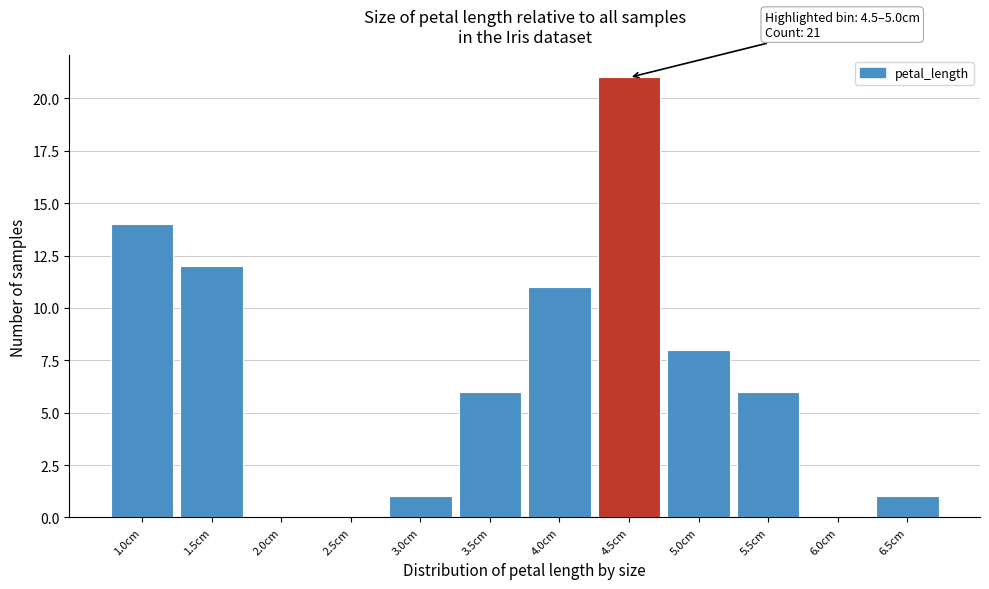

Reading right to left, extract all data points from this chart.

6.5cm=1	6.0cm=0	5.5cm=6	5.0cm=8	4.5cm=21	4.0cm=11	3.5cm=6	3.0cm=1	2.5cm=0	2.0cm=0	1.5cm=12	1.0cm=14